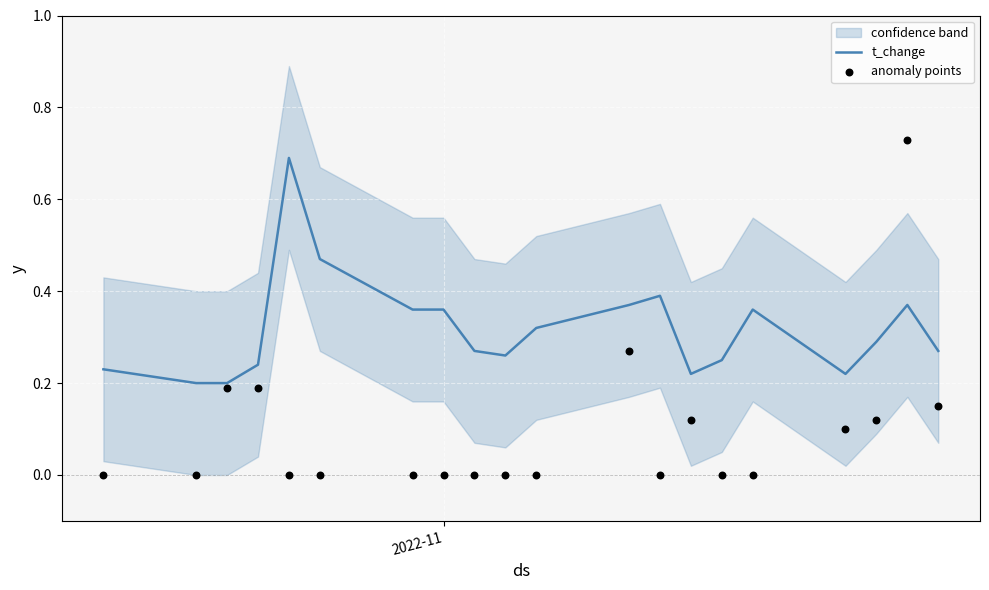

At how many categories does at least one series exceed 0?

20